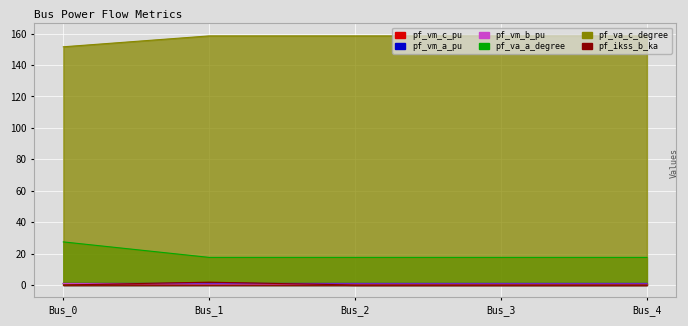

Where is the first local maximum for pf_vm_a_pu?

Bus_3